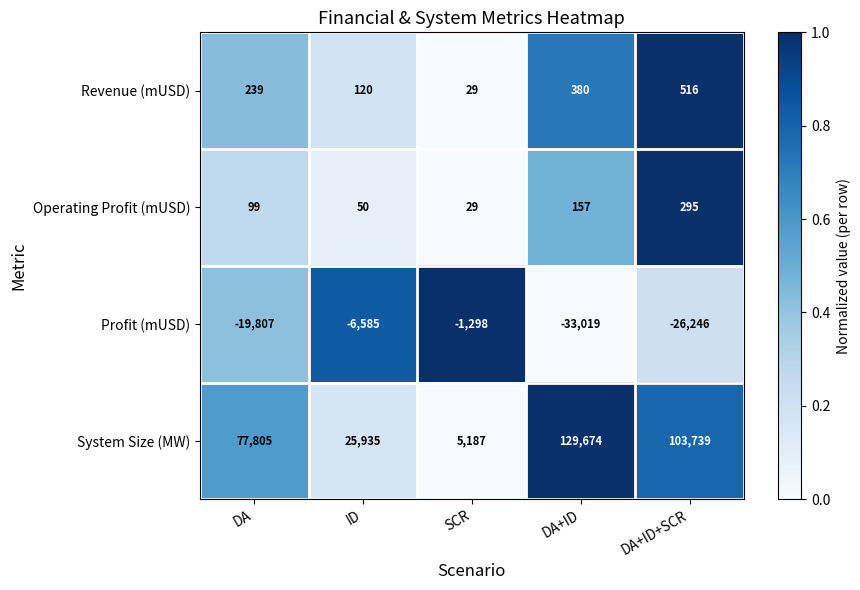

What is the highest value of the System Size (MW) series?

129674